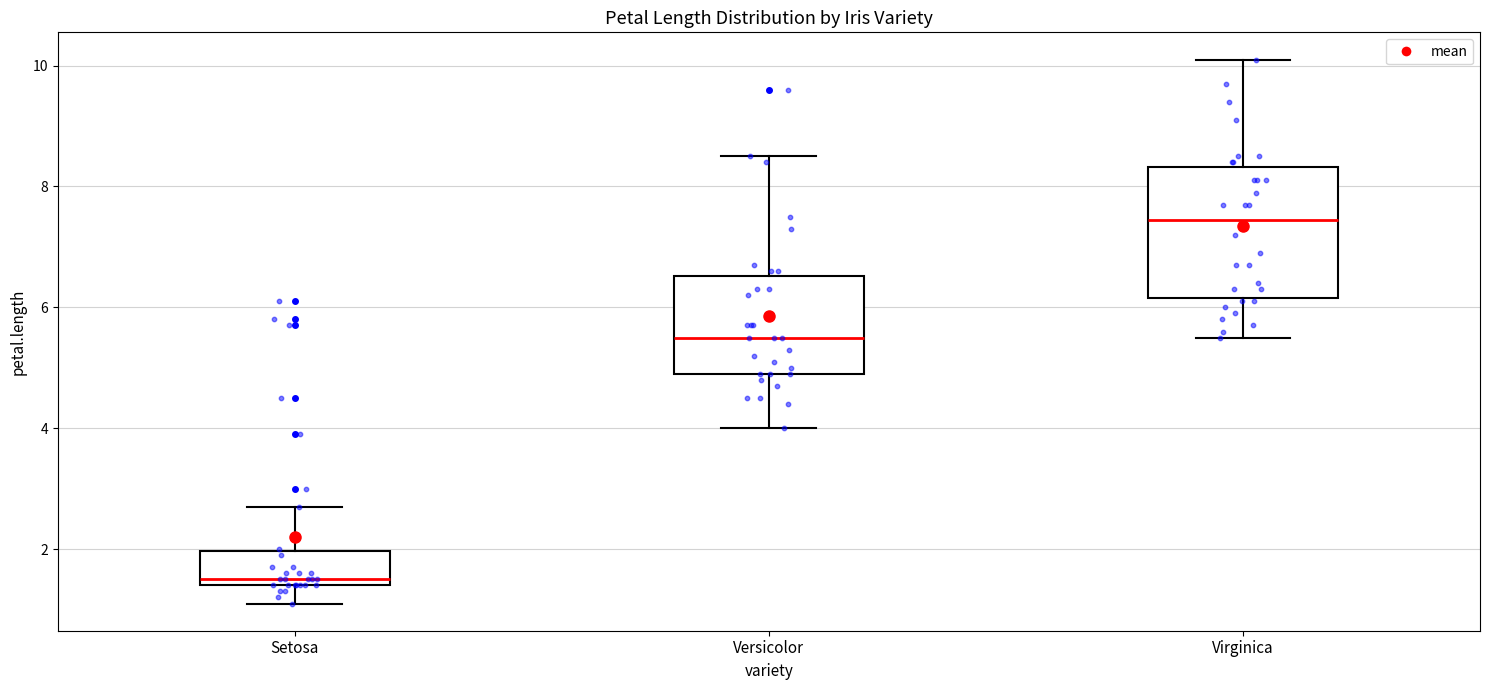

Reading left to right, transcribe this box plot: for each box, give where its median line is, the range the box spans, and where its two whiskers end, as read against the y-axis. The values are not printed on the chart, so give them approximately, as read against the axis.

Setosa: median 1.6, box 1.4 to 2.0, whiskers 1.2 to 2.8
Versicolor: median 5.6, box 5.0 to 6.6, whiskers 4.0 to 8.6
Virginica: median 7.4, box 6.2 to 8.4, whiskers 5.6 to 10.2